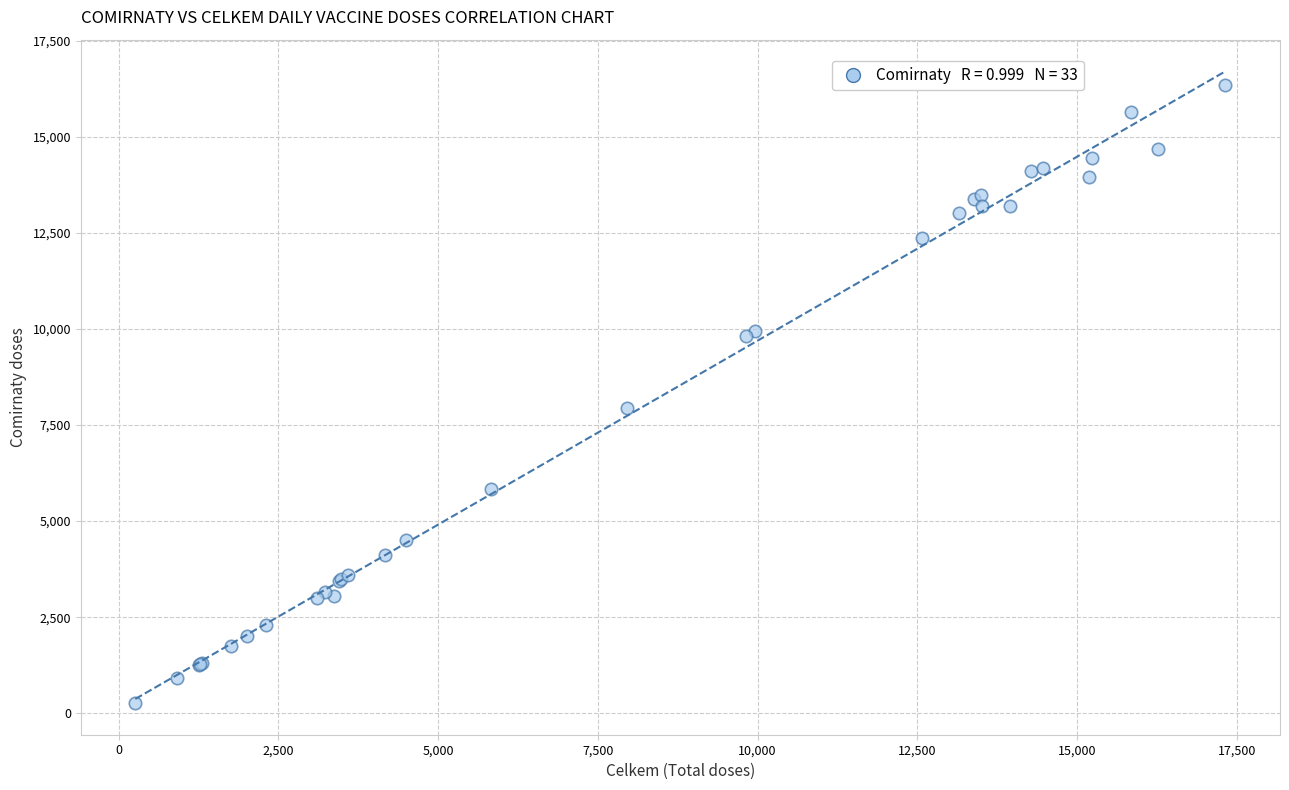

What Y value in the scatter plot is closest to 8312?

7956